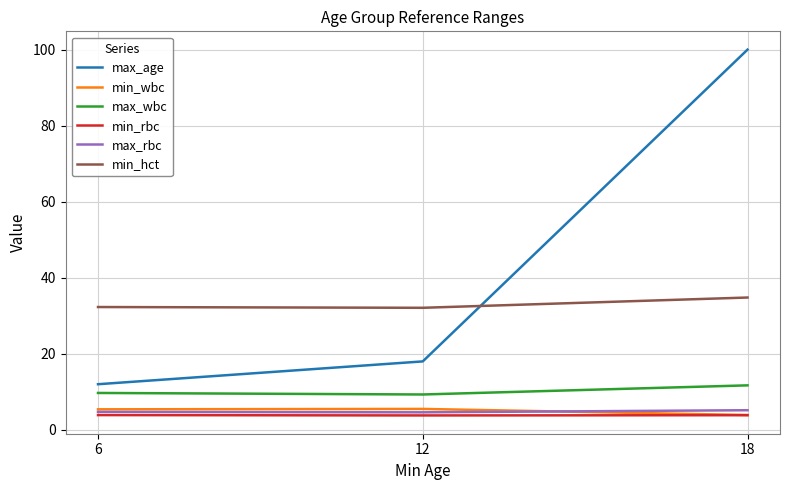

Which category has the highest value in the max_wbc series?

18